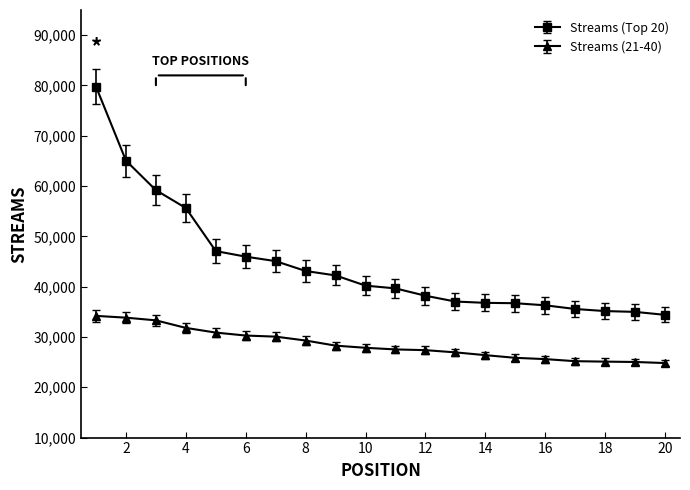

What is the minimum value shown in the chart?

24816